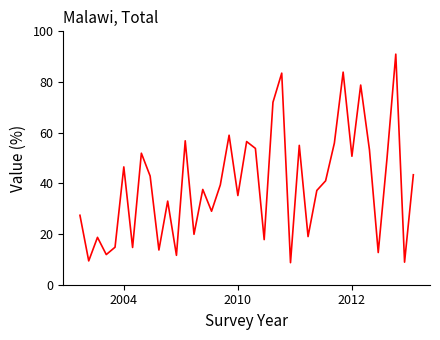

What is the smallest value displayed?

8.7